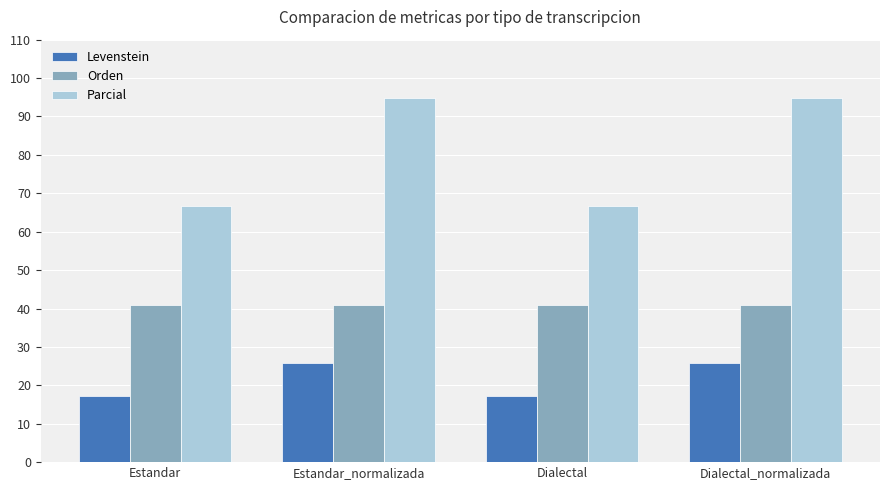

What is the difference between the Parcial values at Estandar and Estandar_normalizada?

28.1